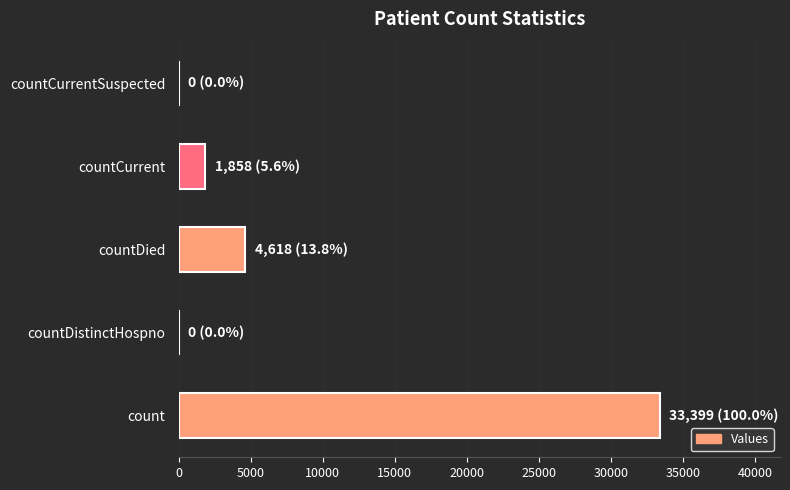

The value at countDistinctHospno is -16850. True or false?

False